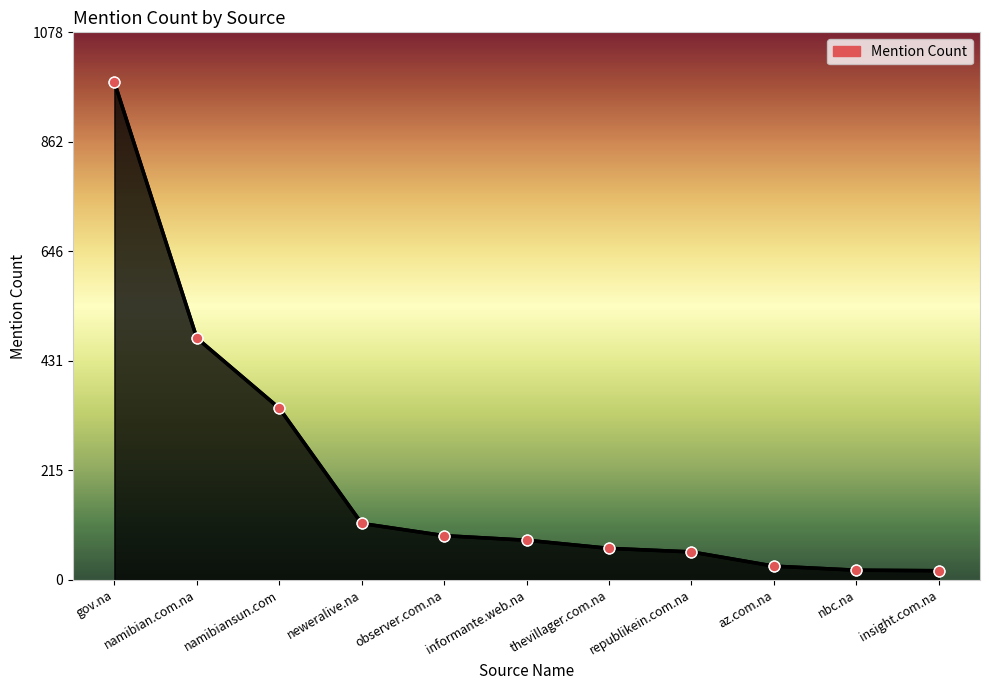

What is the ratio of the value at namibiansun.com to the value at republikein.com.na?

6.1